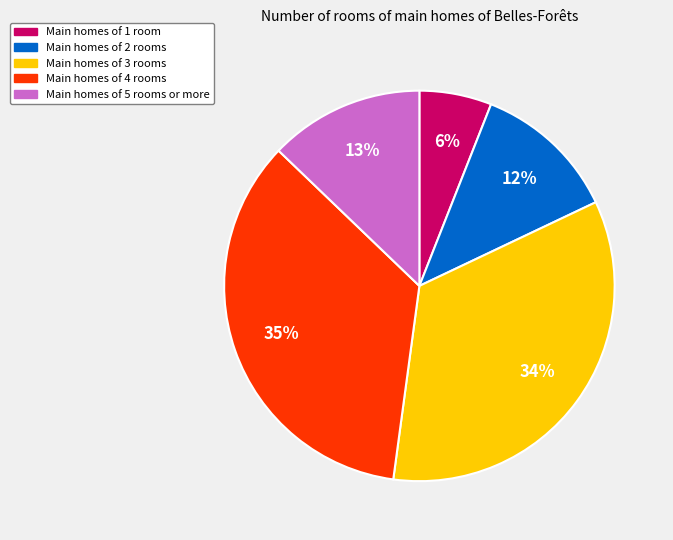

To the nearest percent, what percentage of the pie is Main homes of 5 rooms or more?

13%